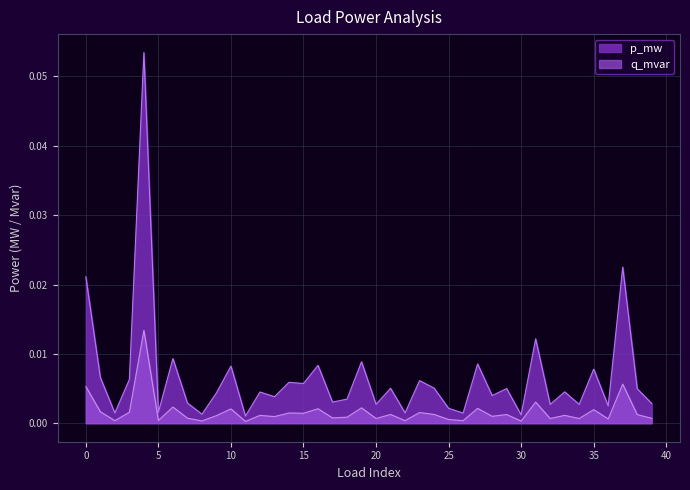

Reading left to right, transcribe all the data shown in this chart.

p_mw: 0.0	0.0	0.0	0.0	0.1	0.0	0.0	0.0	0.0	0.0	0.0	0.0	0.0	0.0	0.0	0.0	0.0	0.0	0.0	0.0	0.0	0.0	0.0	0.0	0.0	0.0	0.0	0.0	0.0	0.0	0.0	0.0	0.0	0.0	0.0	0.0	0.0	0.0	0.0	0.0
q_mvar: 0.0	0.0	0.0	0.0	0.0	0.0	0.0	0.0	0.0	0.0	0.0	0.0	0.0	0.0	0.0	0.0	0.0	0.0	0.0	0.0	0.0	0.0	0.0	0.0	0.0	0.0	0.0	0.0	0.0	0.0	0.0	0.0	0.0	0.0	0.0	0.0	0.0	0.0	0.0	0.0